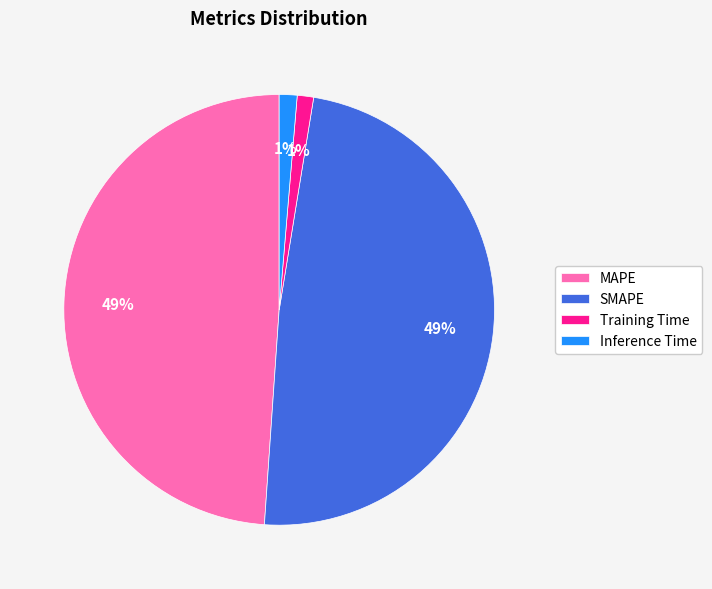

How many segments does this pie chart have?

4